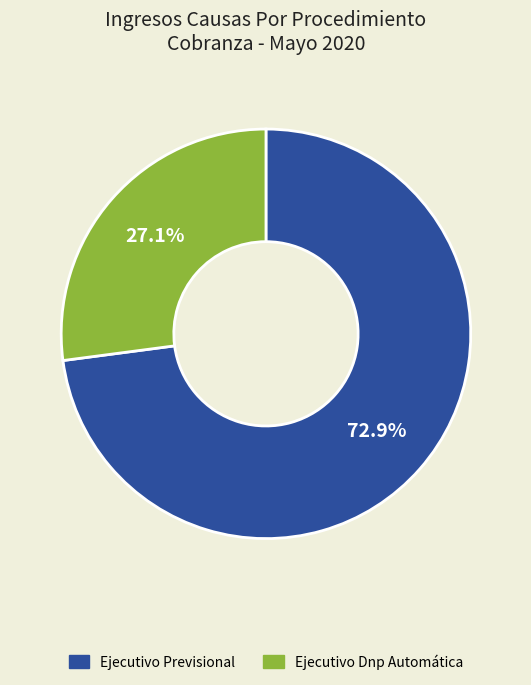

Rank the categories by value from highest to lowest.

Ejecutivo Previsional, Ejecutivo Dnp Automática